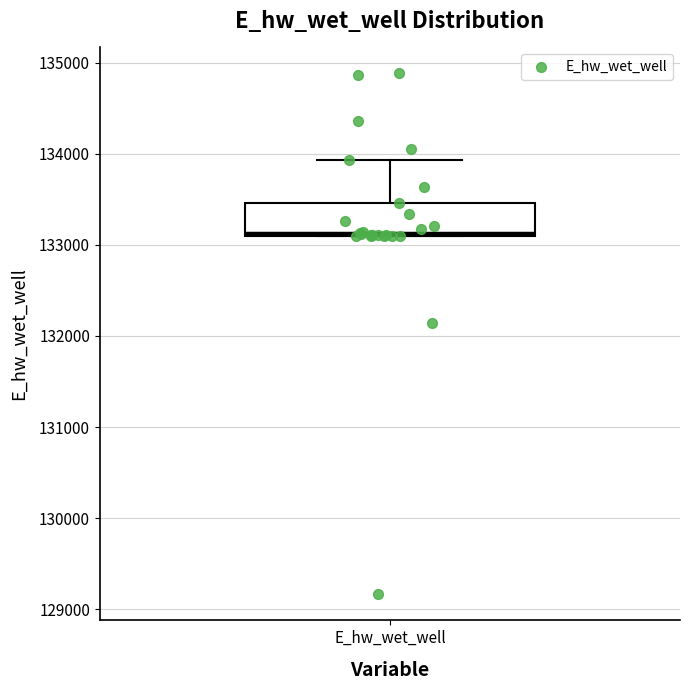

Transcribe this box plot: give where the median line is, the range the box spans, and where the two whiskers end, as read against the y-axis. The values are not printed on the chart, so give them approximately, as read against the axis.

median 133100, box 133100 to 133500, whiskers 133100 to 133900